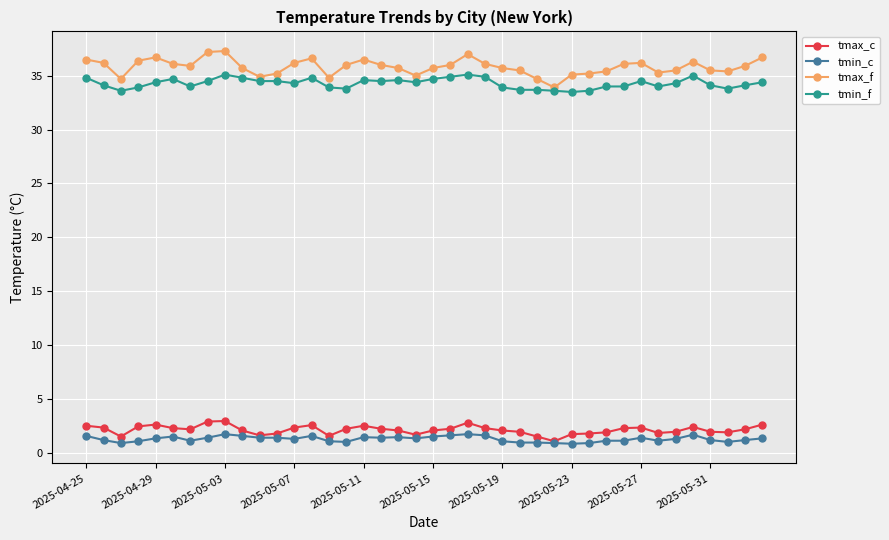

True or false: tmax_f has more than 2 points higher than both neighbors.

True